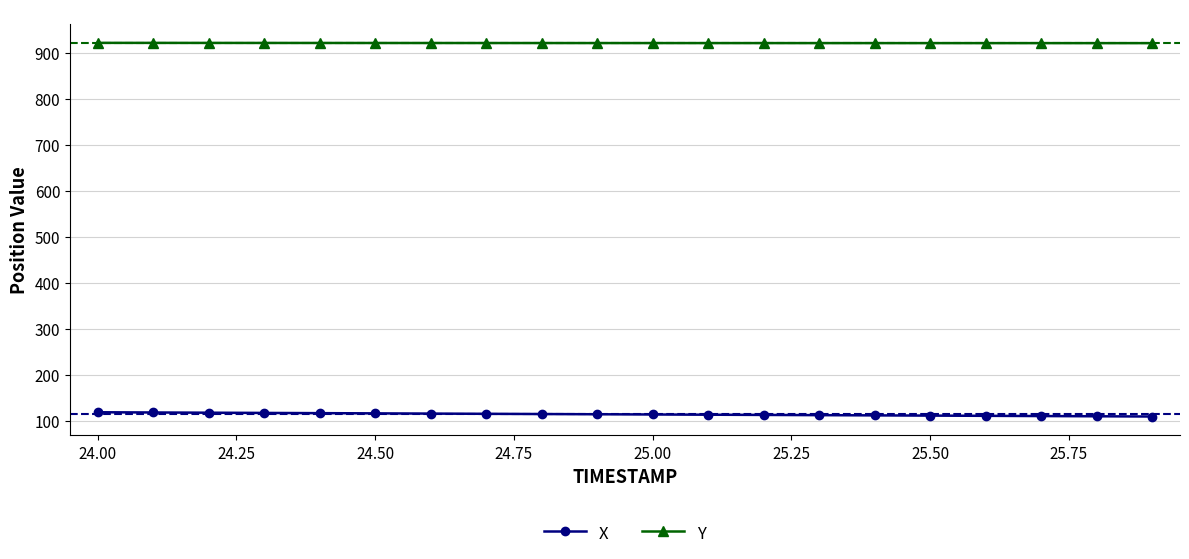

True or false: Y and X intersect in this chart.

False